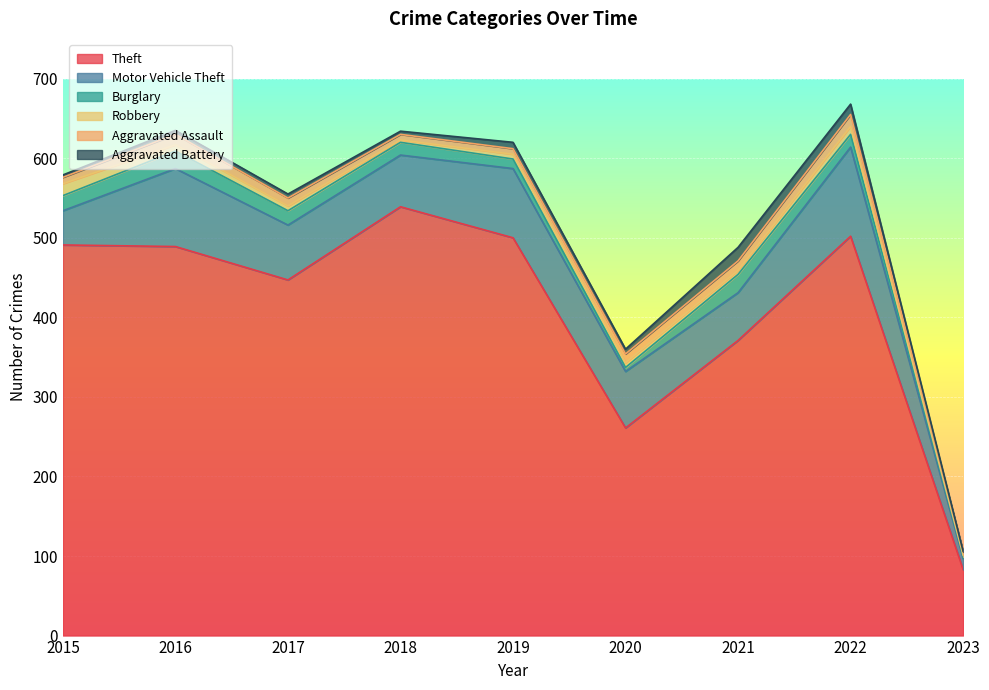

At which label does Theft reach its minimum?

2023